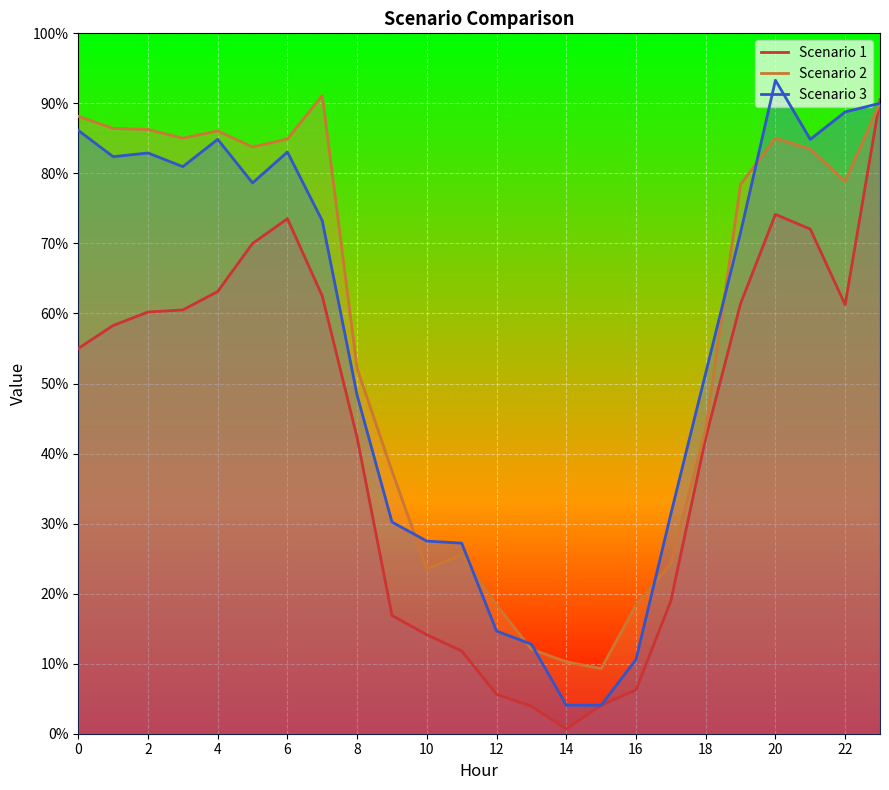

The value of Scenario 3 at 3 is 81.0. True or false?

True